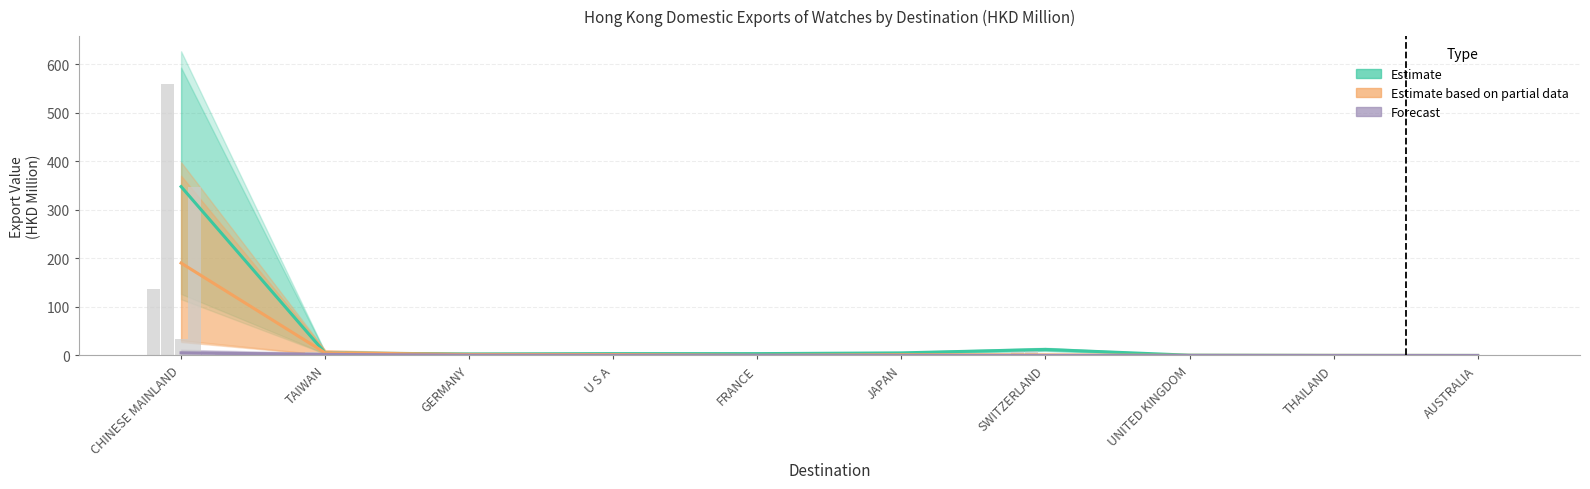

How many groups of bars are there?

10